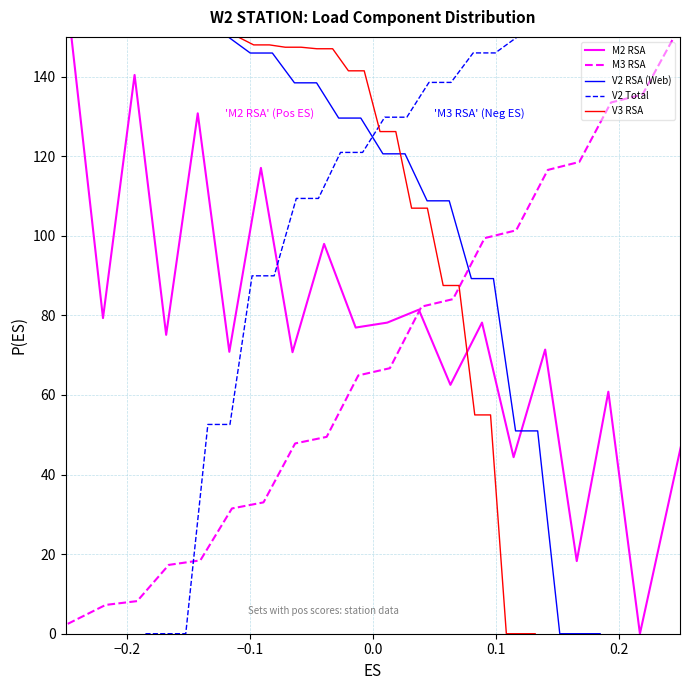

What is the difference between the maximum and minimum values in the V3 RSA series?

150.0